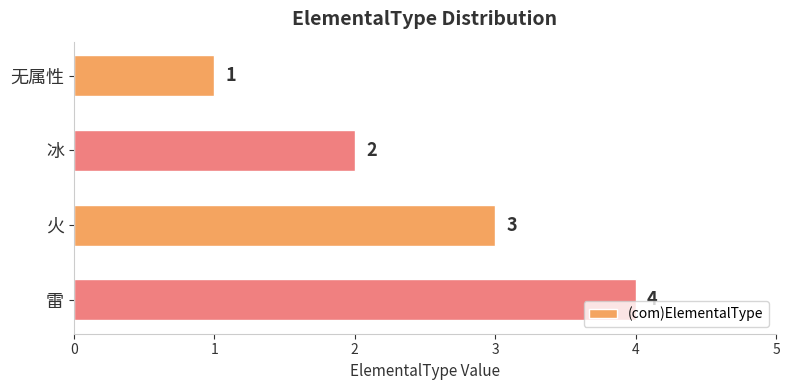

Count the number of categories in the chart.

4